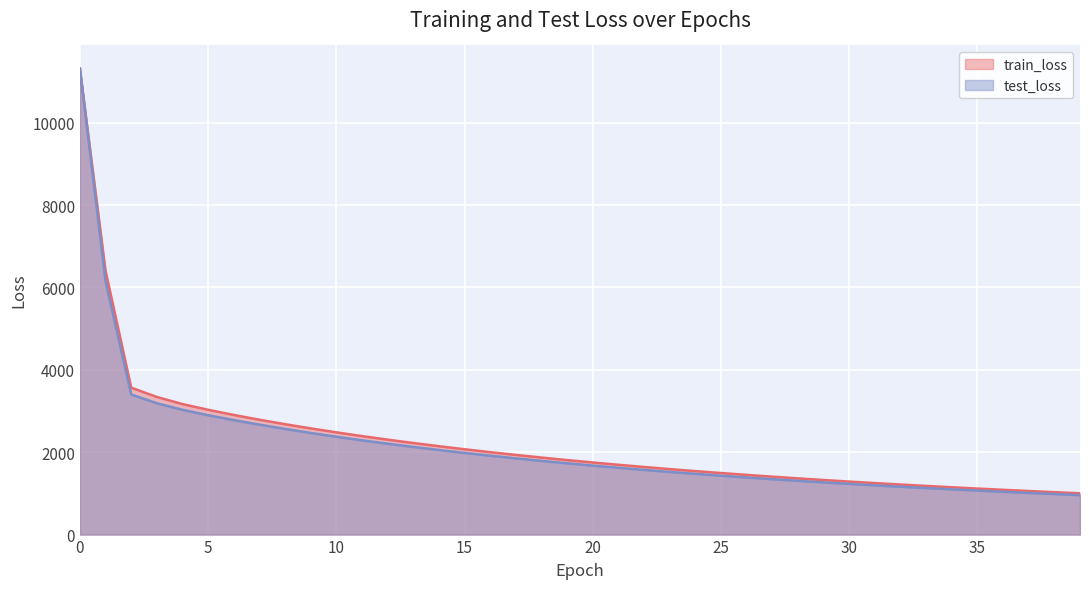

The value of test_loss at 36 is 1694.8. True or false?

False